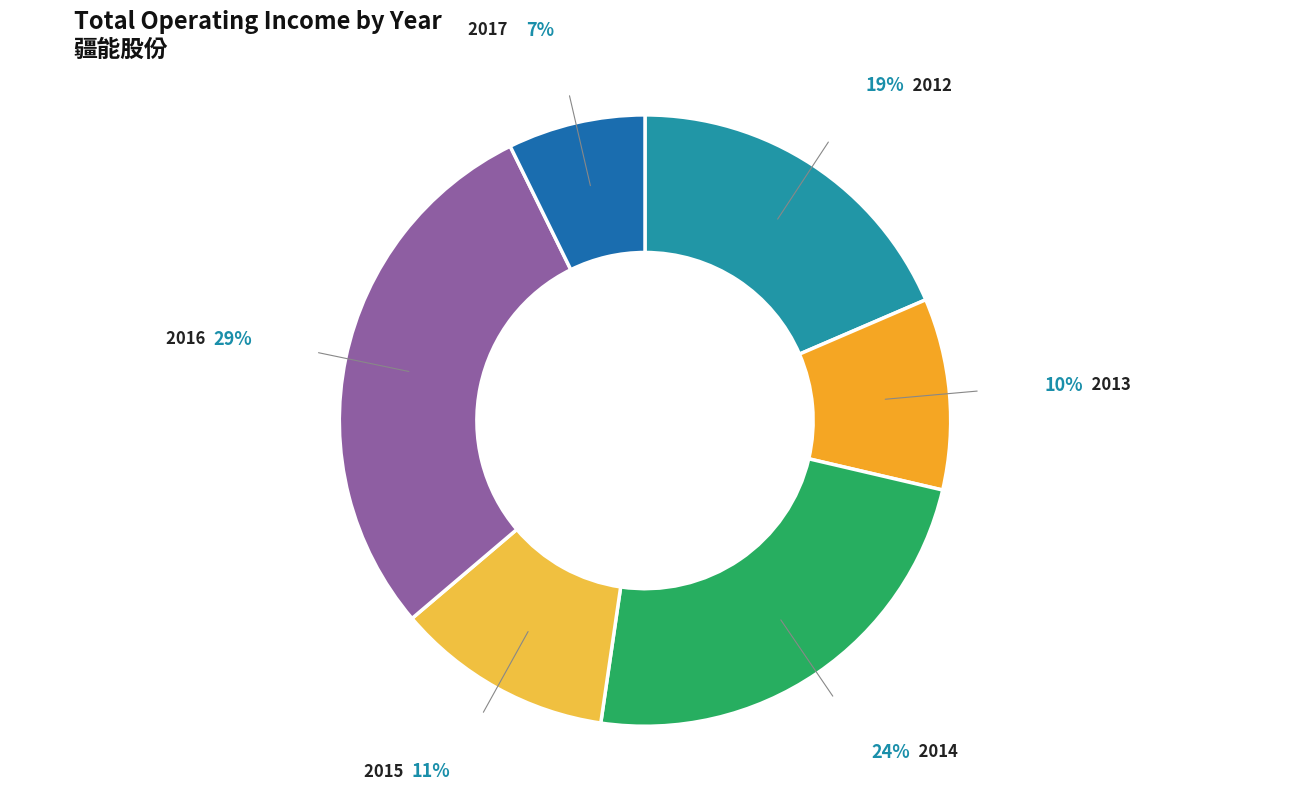

How many segments does this pie chart have?

6